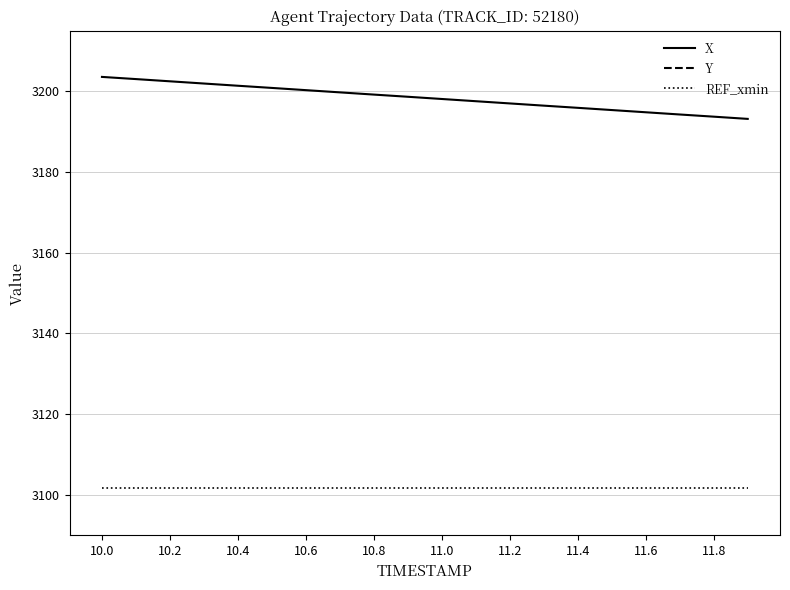

Is it true that X equals 1777.9 at 11.6?

False